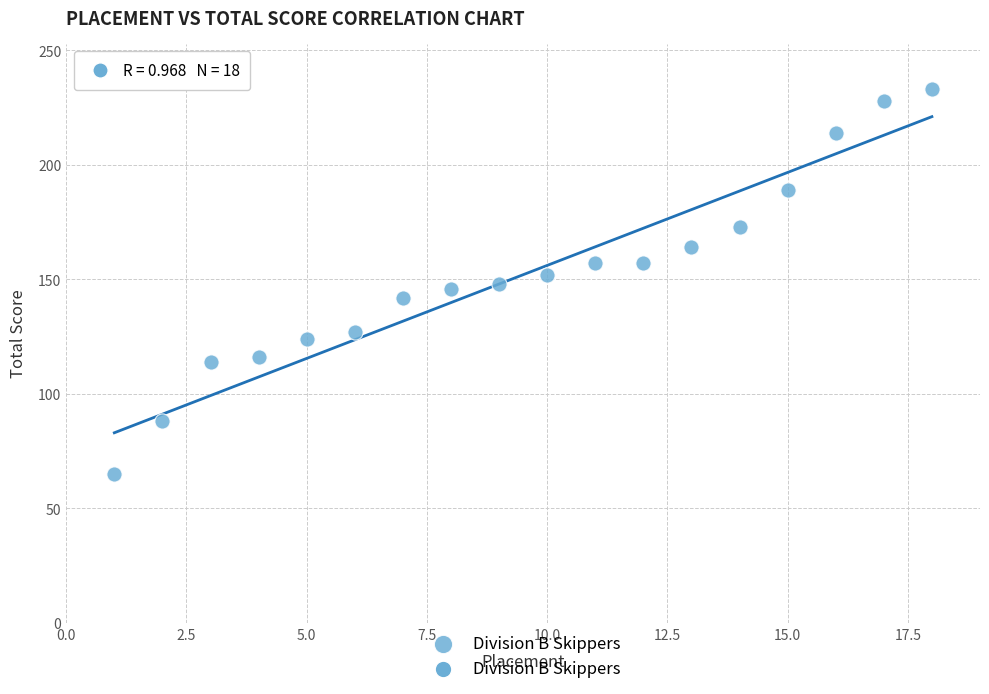

List the coordinates of all points as (Y, X) pairs, reading left to right.

(65, 1)  (88, 2)  (114, 3)  (116, 4)  (124, 5)  (127, 6)  (142, 7)  (146, 8)  (148, 9)  (152, 10)  (157, 11)  (157, 12)  (164, 13)  (173, 14)  (189, 15)  (214, 16)  (228, 17)  (233, 18)